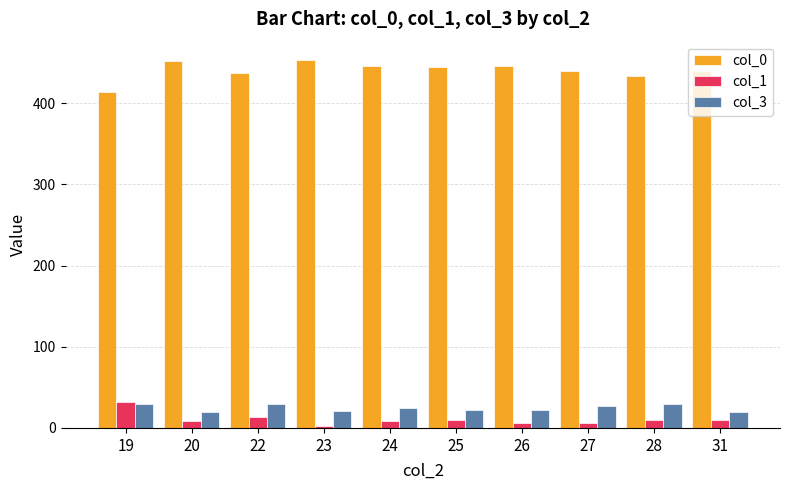

Which series has the largest total across all categories?

col_0